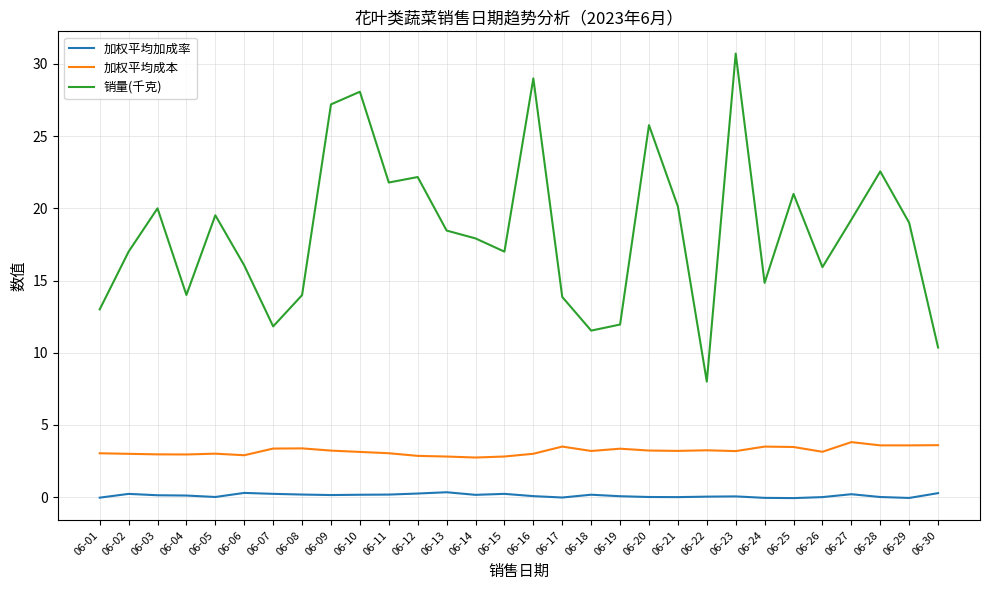

The value of 加权平均成本 at 06-29 is 2.1. True or false?

False